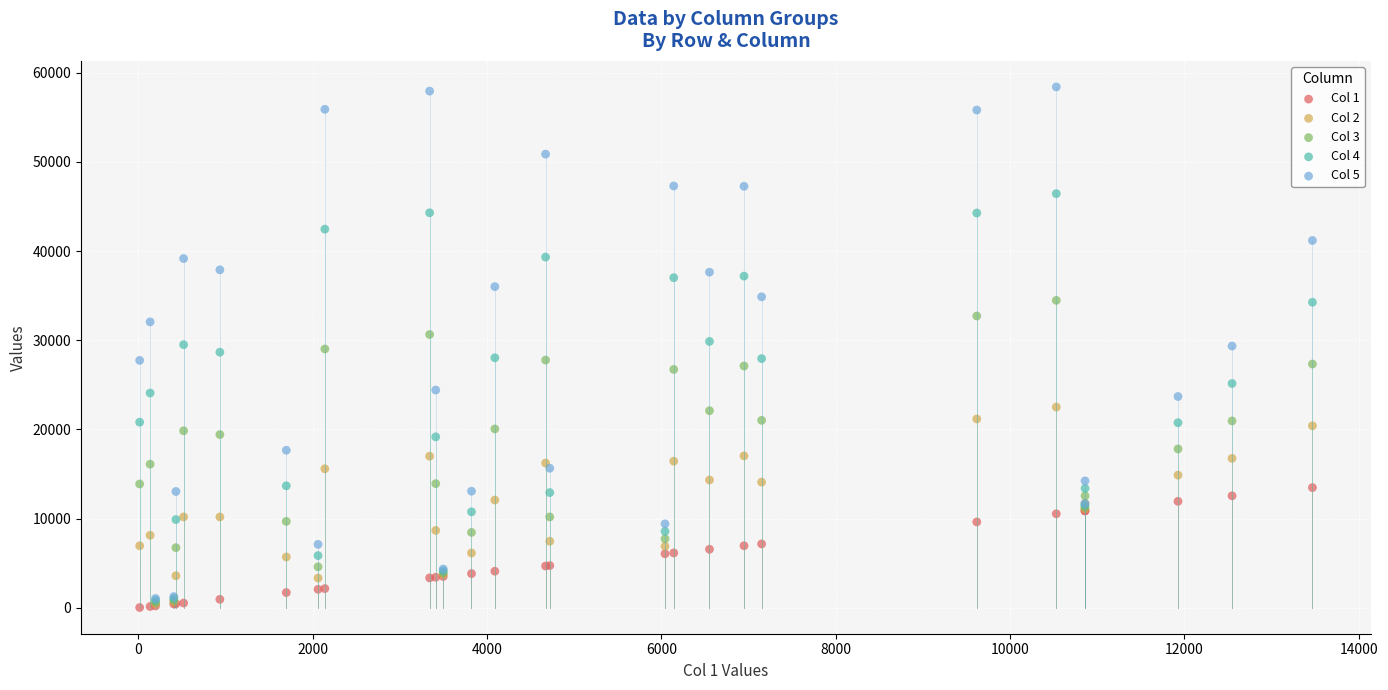

Which series contains the highest Y value?

Col 5